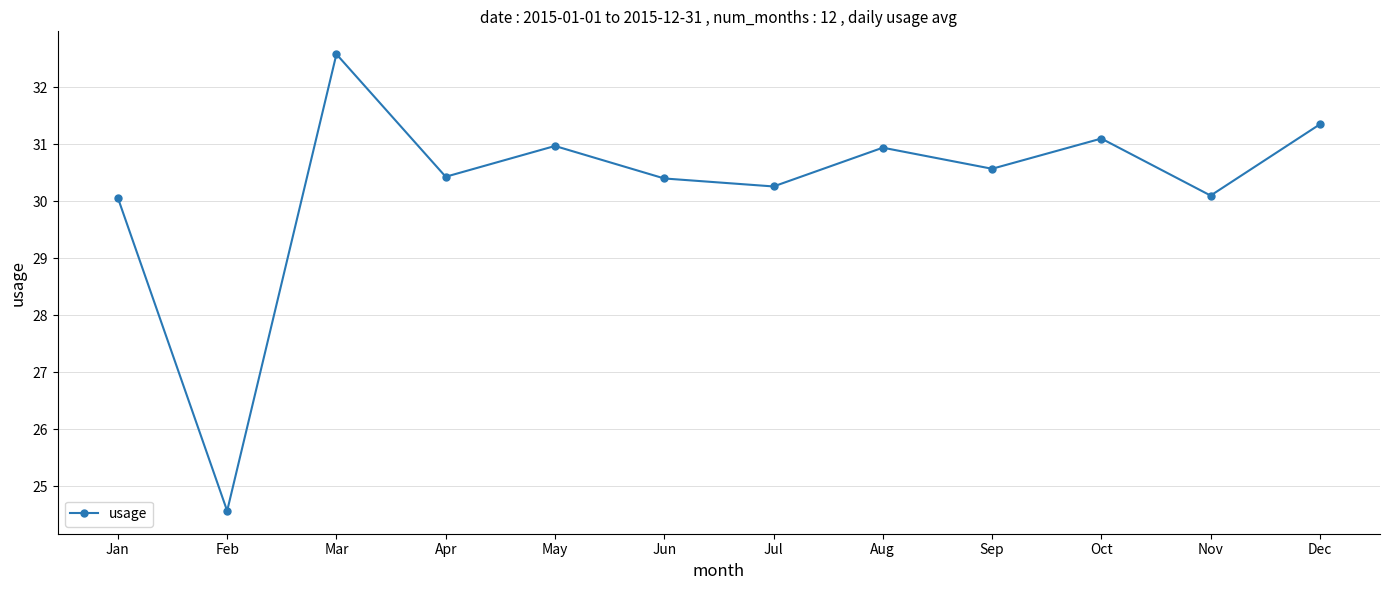

What is the change in value from Feb to Dec?

+6.8